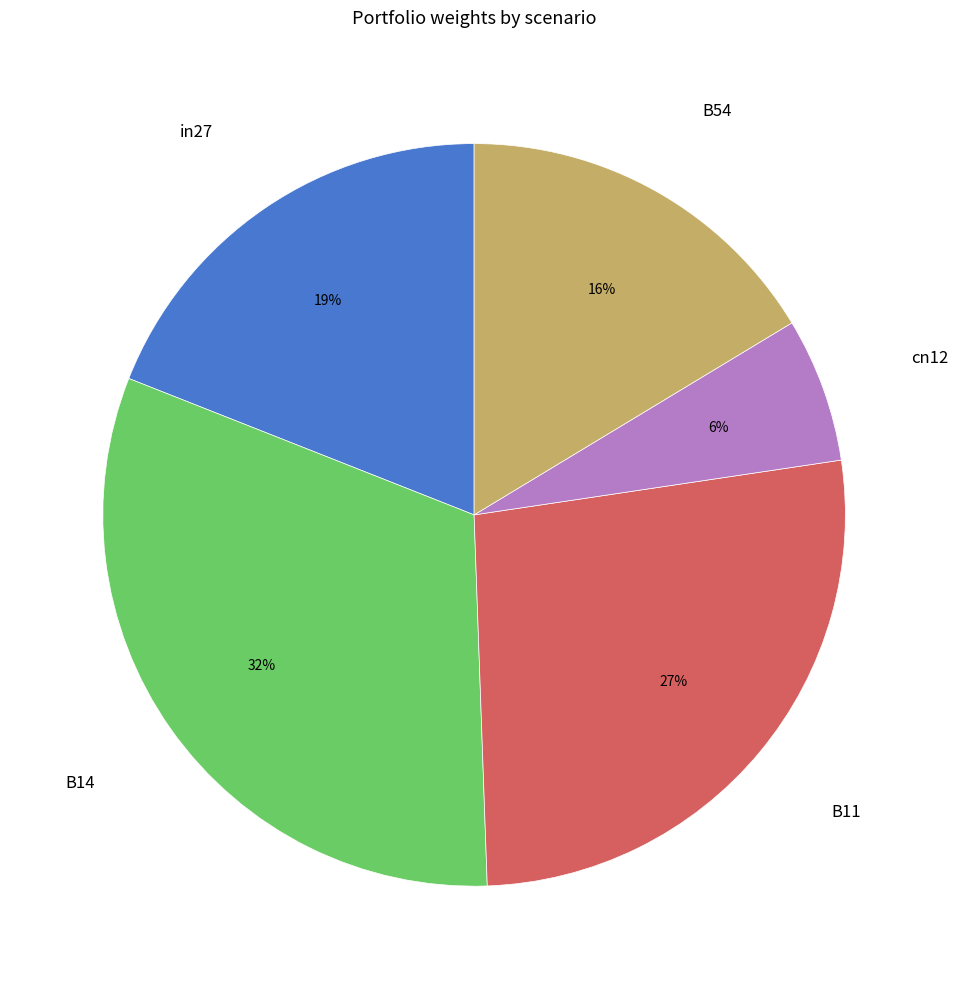

Does any single category account for the majority?

No